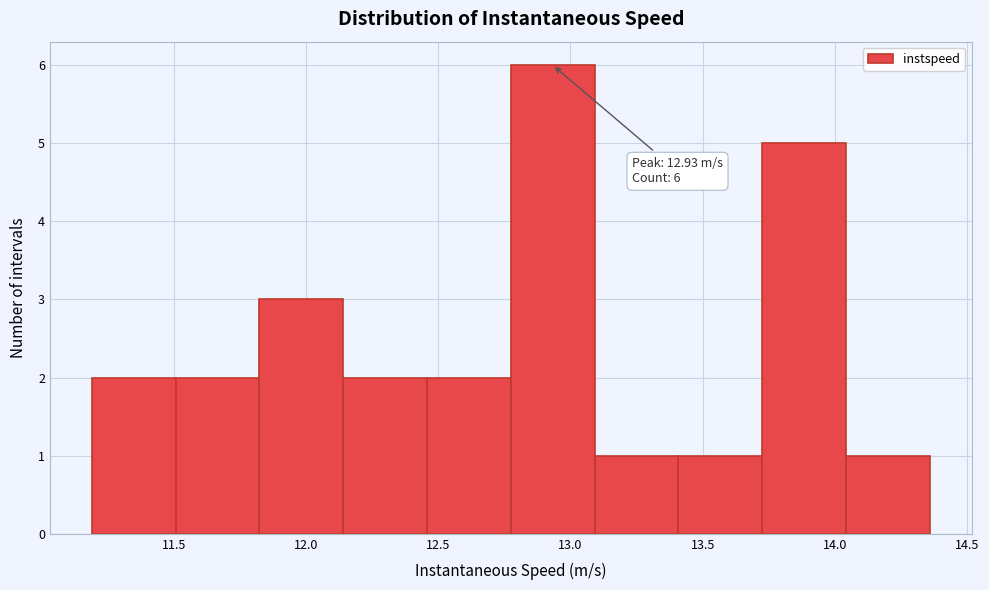

Which range on the x-axis has the tallest bar?

12.75 to 13.10